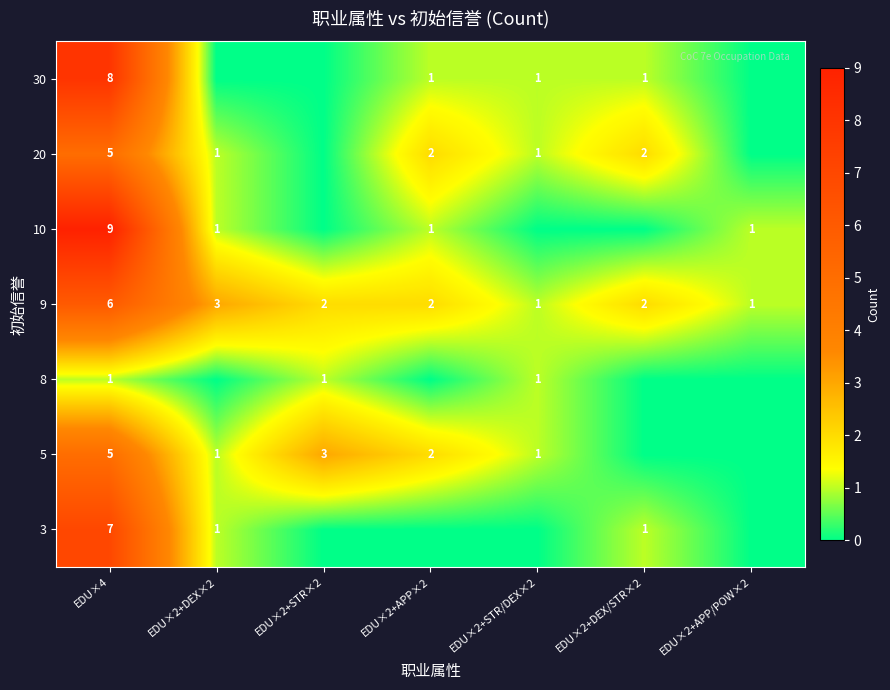

At how many categories does at least one series exceed 2?

3